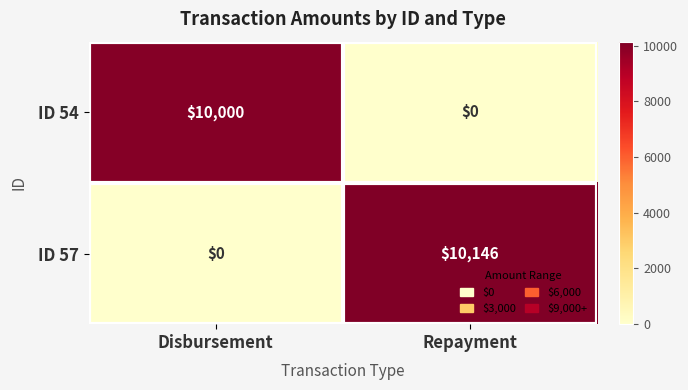

At how many categories does at least one series exceed 3334?

2